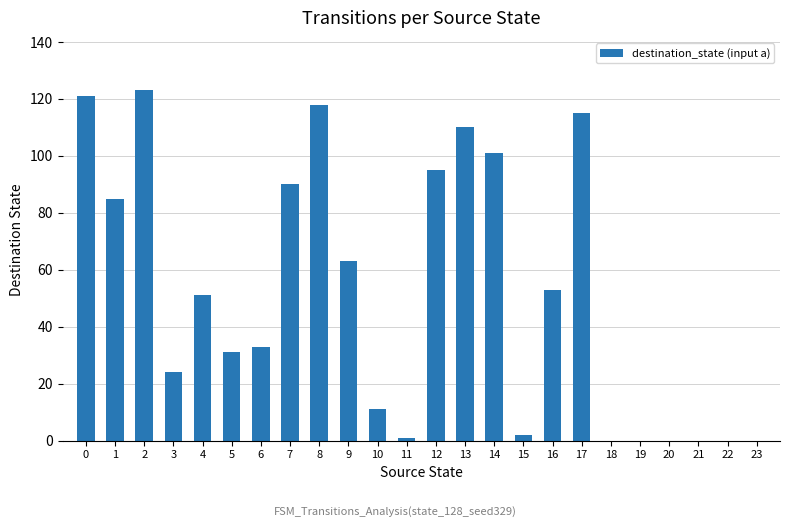

Are the bars horizontal?

No